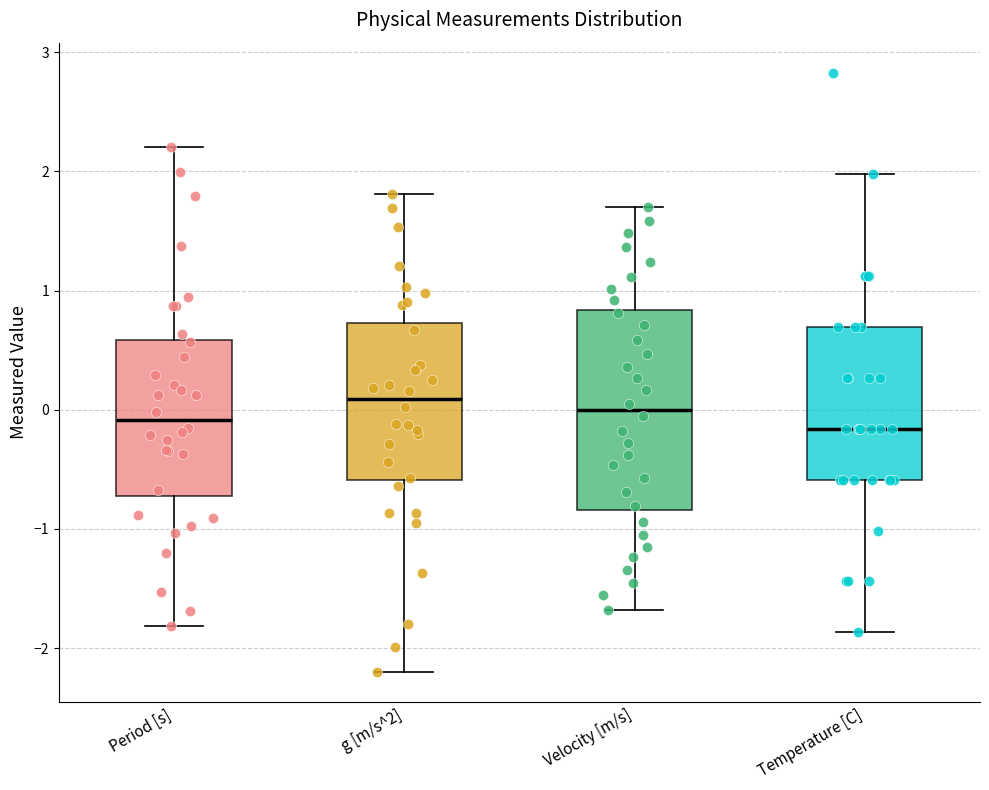

Reading left to right, transcribe this box plot: for each box, give where its median line is, the range the box spans, and where its two whiskers end, as read against the y-axis. The values are not printed on the chart, so give them approximately, as read against the axis.

Period [s]: median -0.1, box -0.7 to 0.6, whiskers -1.8 to 2.2
g [m/s^2]: median 0.1, box -0.6 to 0.7, whiskers -2.2 to 1.8
Velocity [m/s]: median 0.0, box -0.8 to 0.8, whiskers -1.7 to 1.7
Temperature [C]: median -0.2, box -0.6 to 0.7, whiskers -1.9 to 2.0